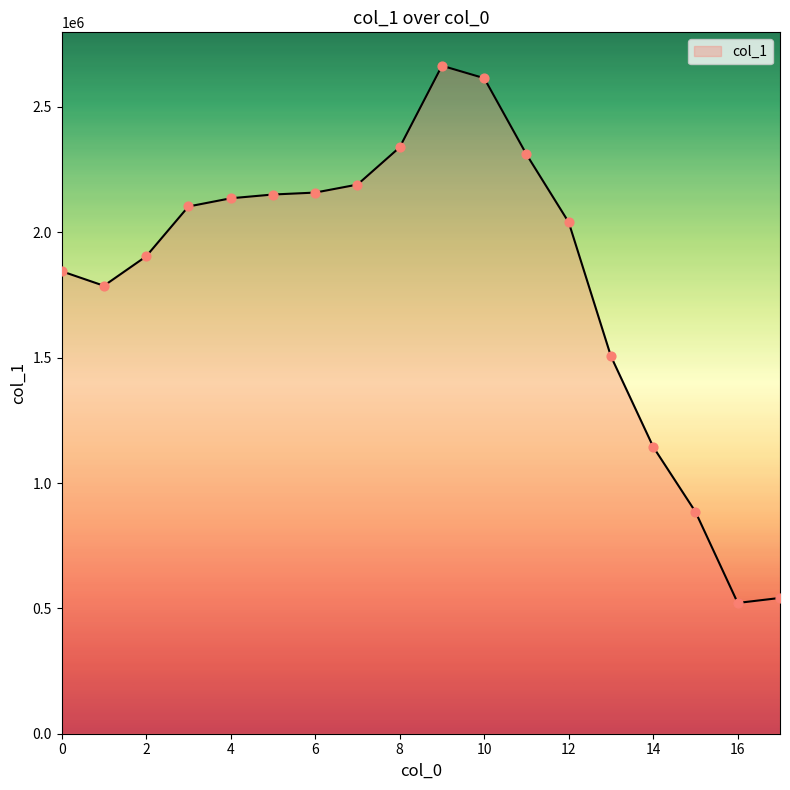

What is the greatest value displayed?

2664317